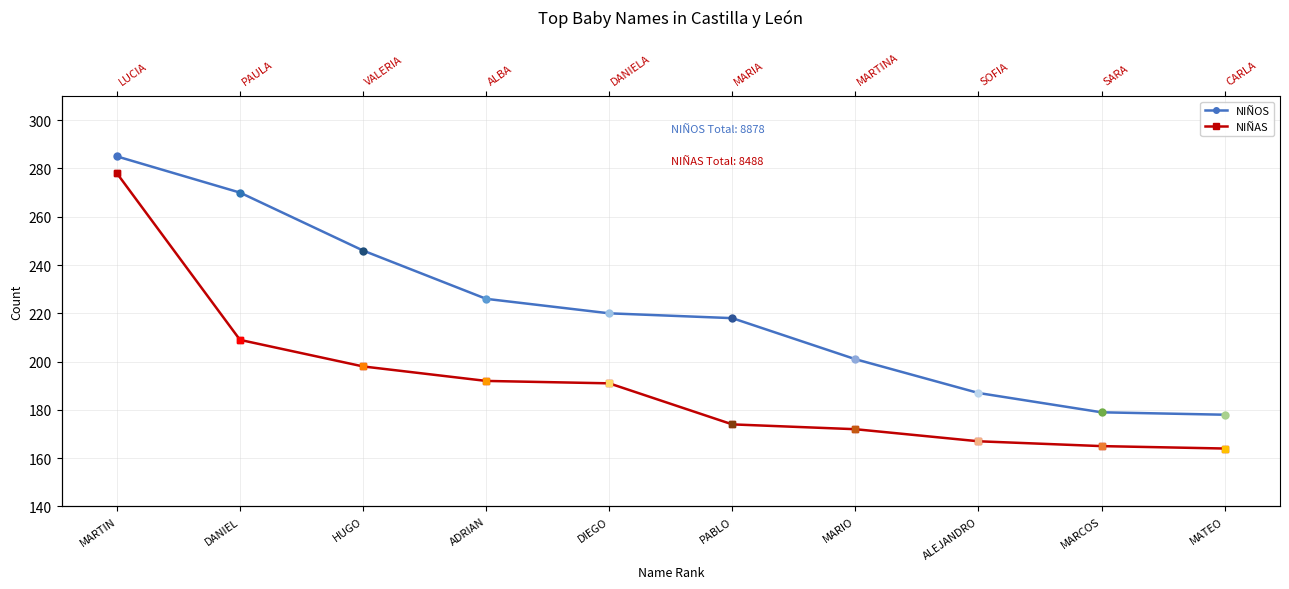

What is the sum of the NIÑOS values at HUGO and MARIO?

447